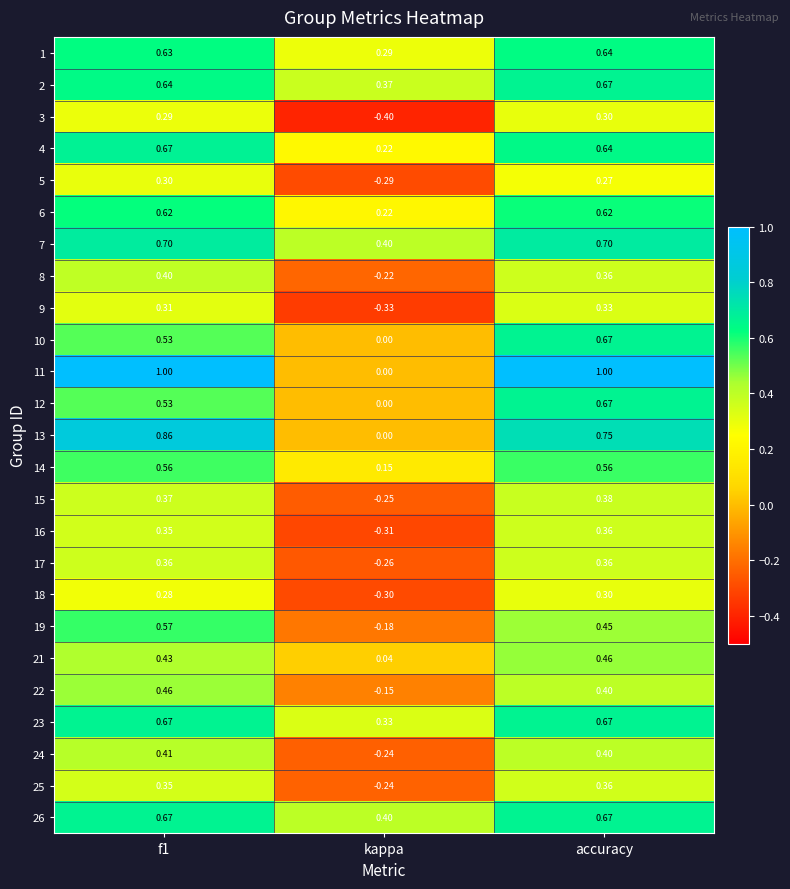

At which label does 15 reach its minimum?

kappa